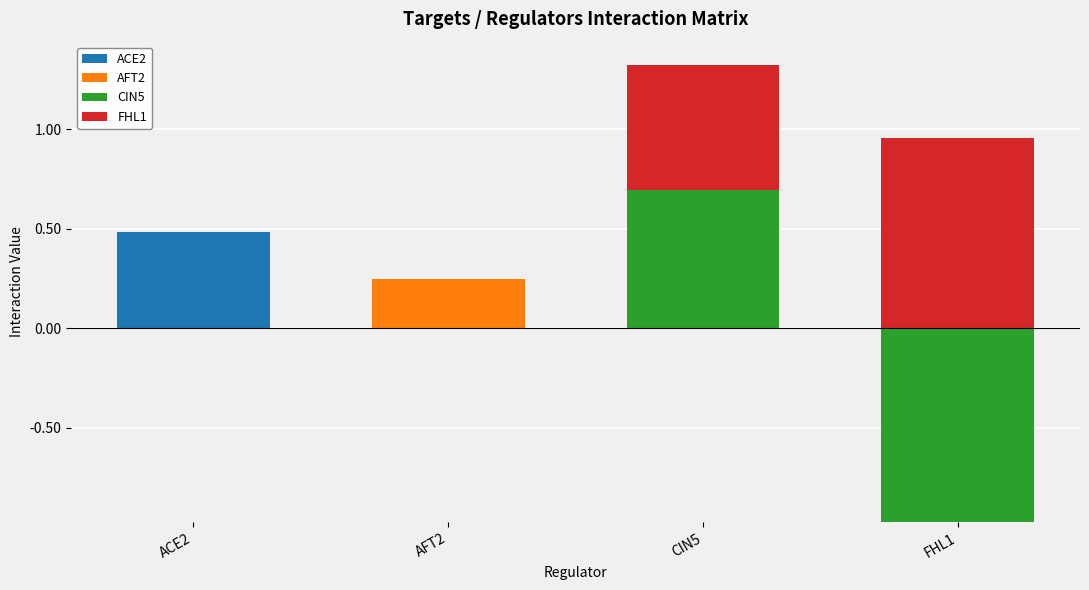

How many bars are there in each group?

4